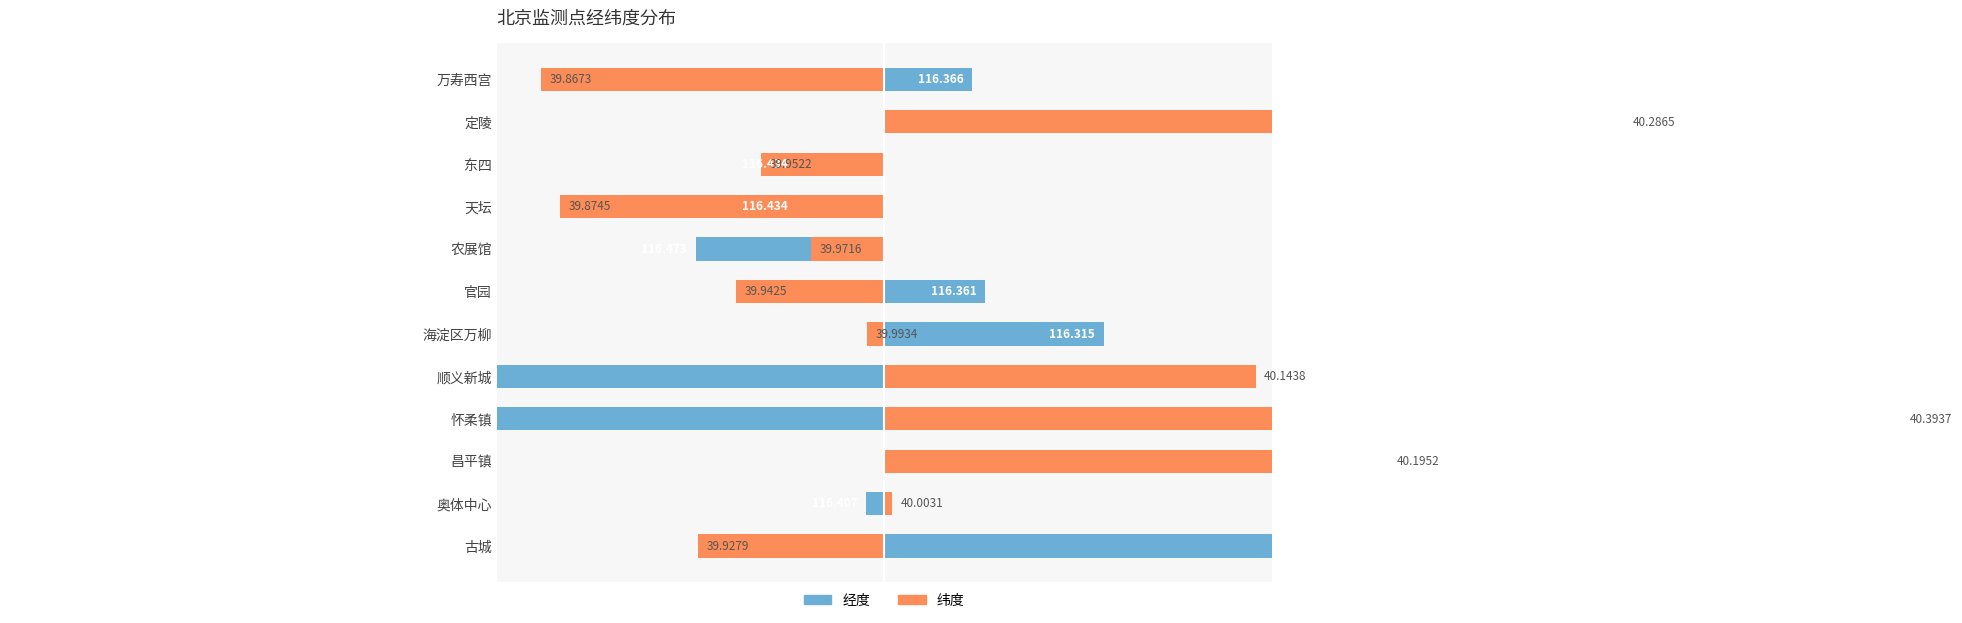

Is the value of 经度 at 定陵 greater than the value of 纬度 at 海淀区万柳?

Yes